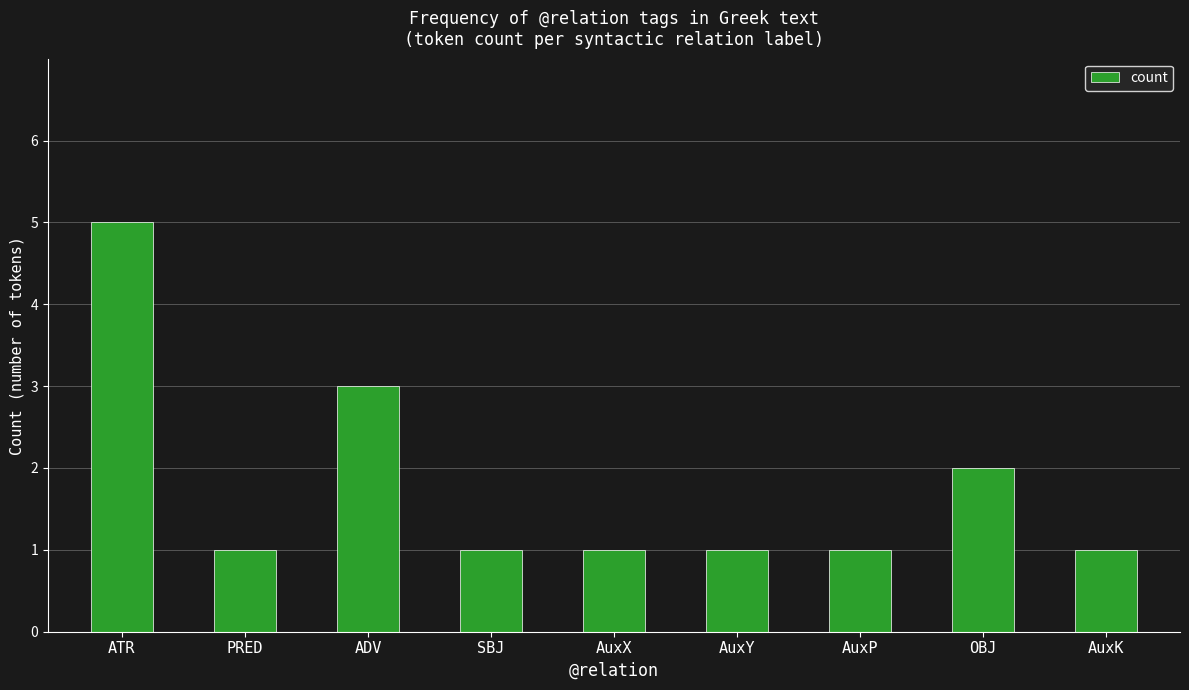

What is the greatest value displayed?

5